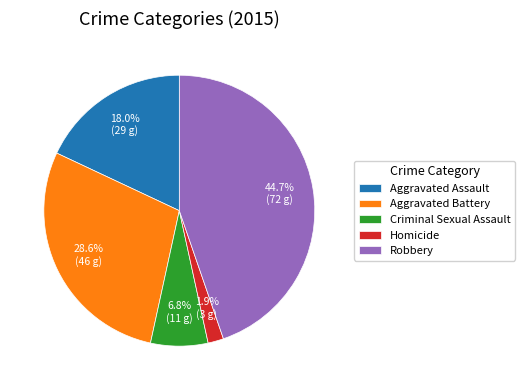

True or false: Criminal Sexual Assault accounts for 19% of the total.

False